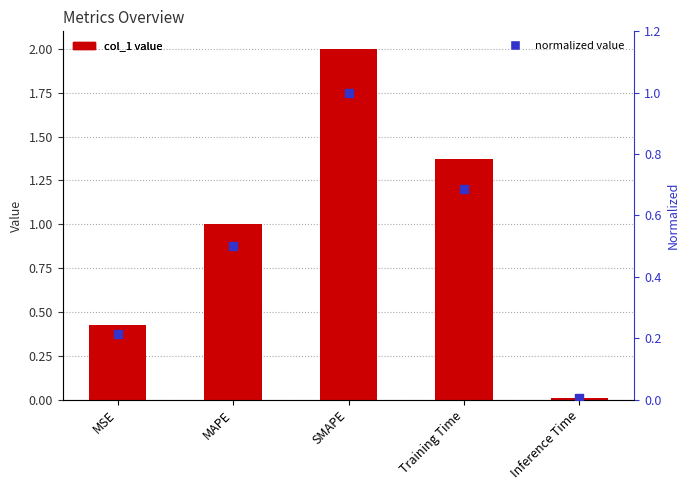

Is the value of col_1 at Inference Time greater than the value of normalized at Inference Time?

Yes